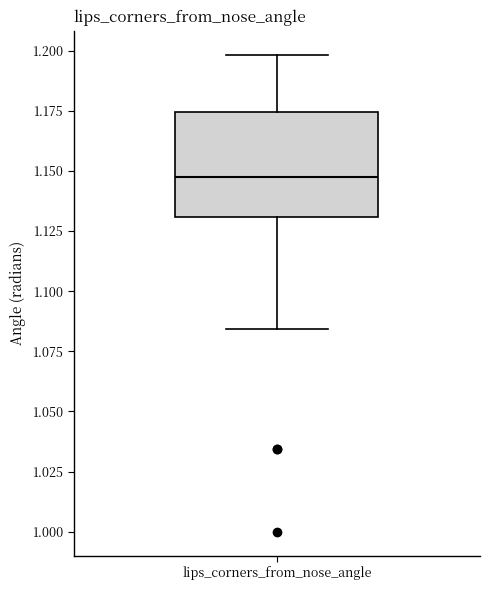

Where does the lower whisker of the box for lips_corners_from_nose_angle end on the y-axis? The values are not printed on the chart, so give them approximately, as read against the axis.

1.085